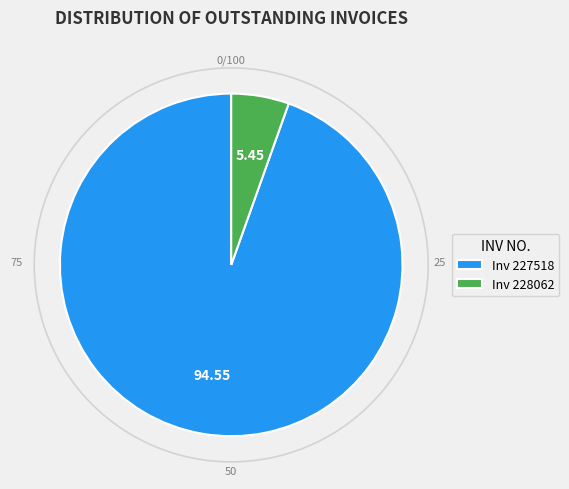

Does Inv 227518 account for over 50% of the chart?

Yes